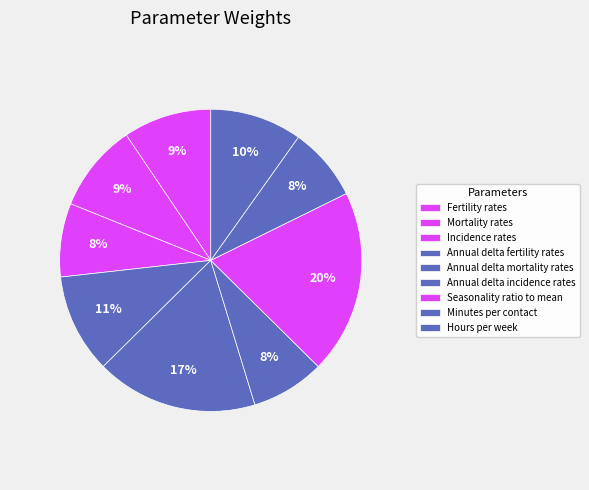

To the nearest percent, what is the combined percentage of Hours per week and Incidence rates?

18%